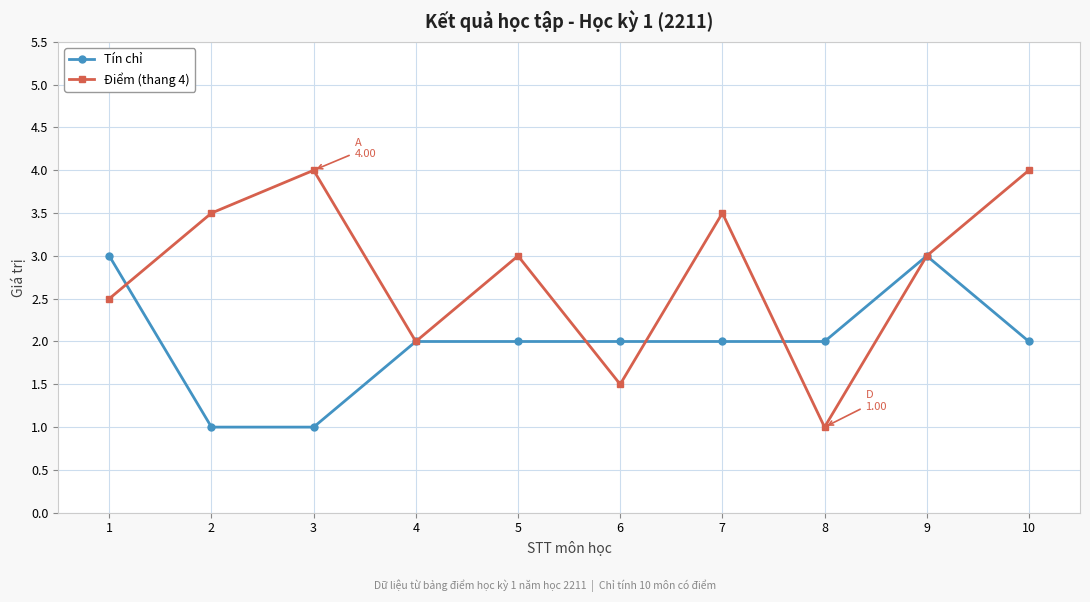

How many interior local peaks does the Điểm (thang 4) series have?

3